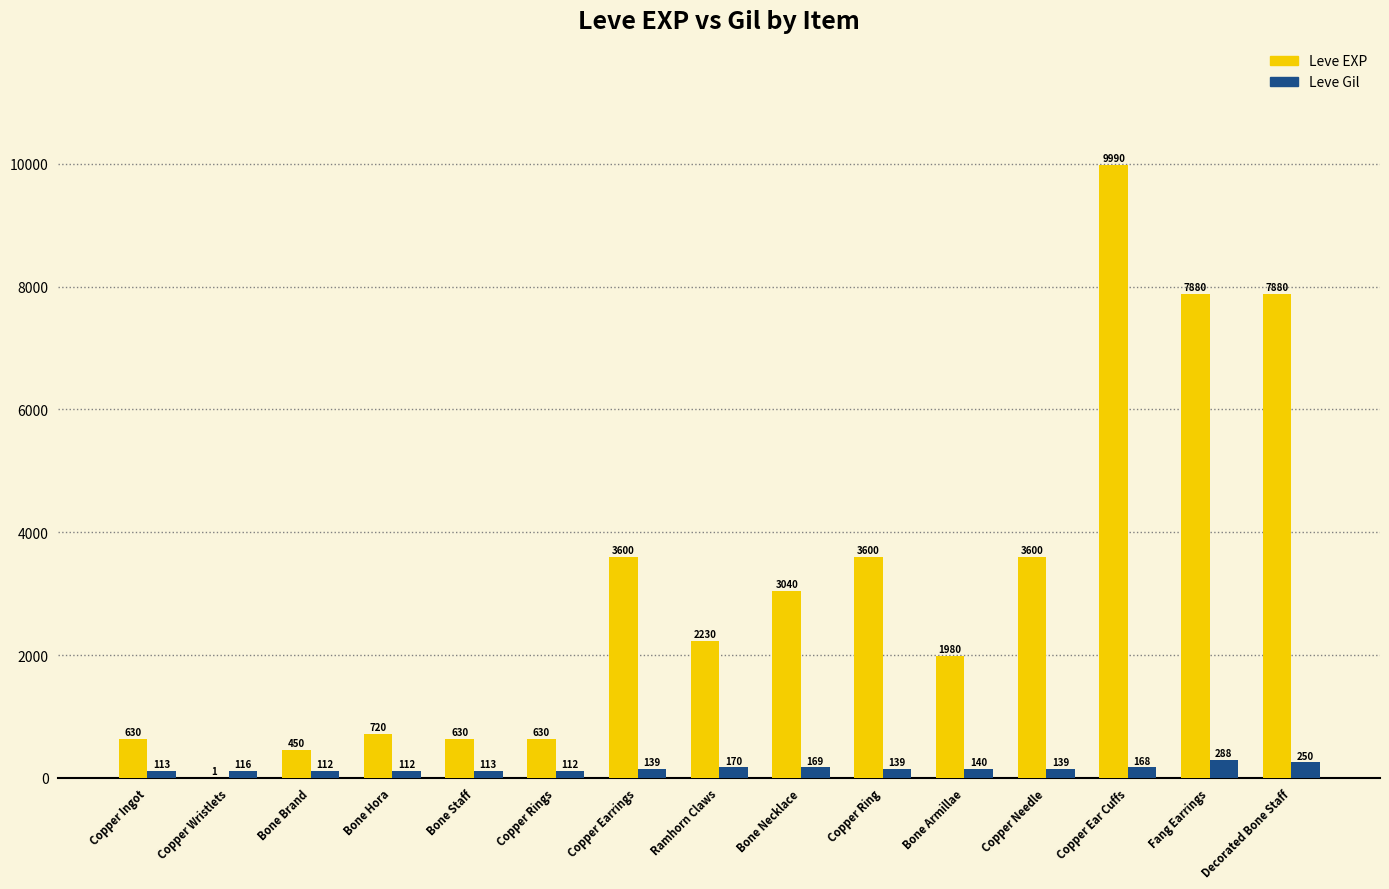

What is the approximate value of Leve EXP at Fang Earrings?

7880